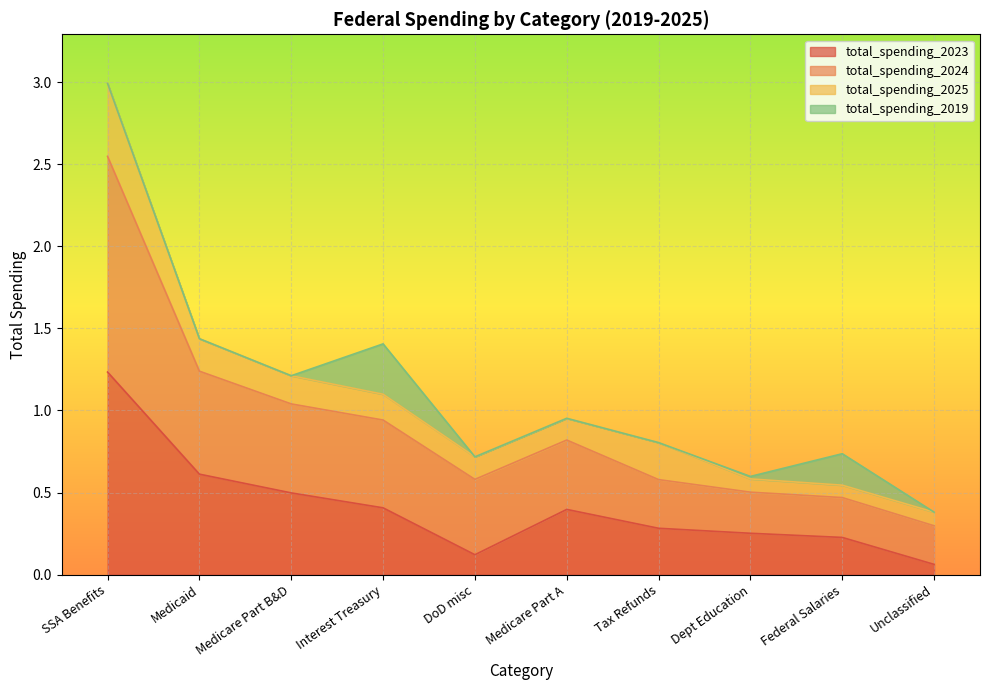

What is the difference between the highest and lowest values at Tax Refunds?

0.3